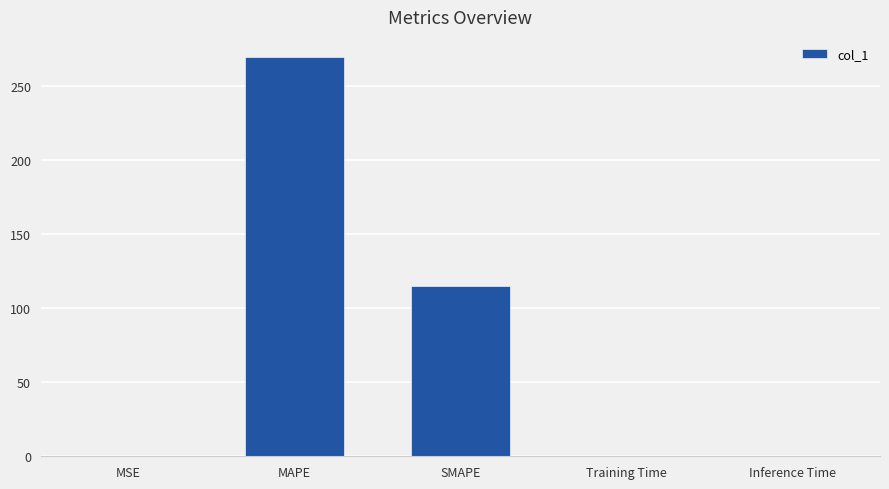

At which label is the value closest to 134?

SMAPE